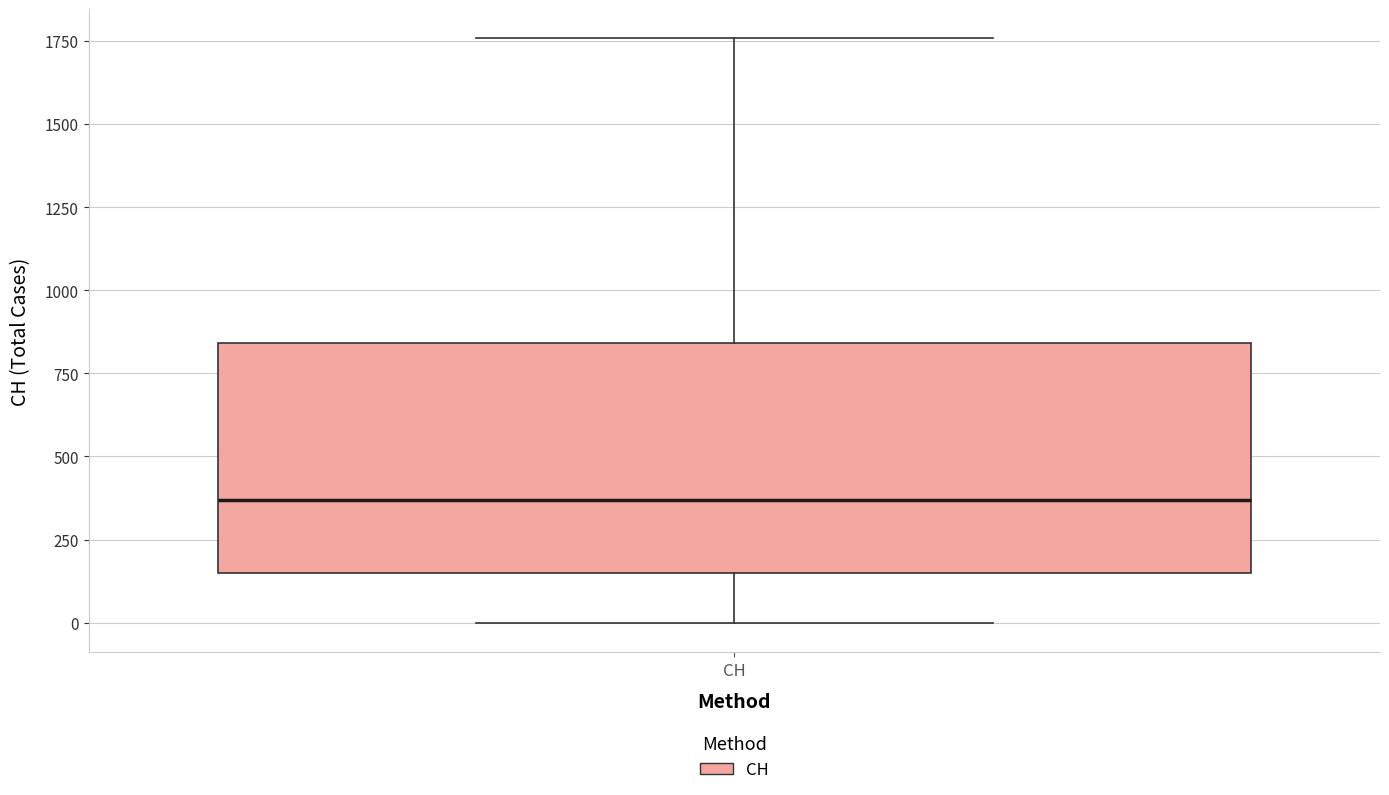

Read this box plot against the y-axis: the position of the median line, the range covered by the box, and the ends of both whiskers. The values are not printed on the chart, so give them approximately, as read against the axis.

median 350, box 150 to 850, whiskers 0 to 1750